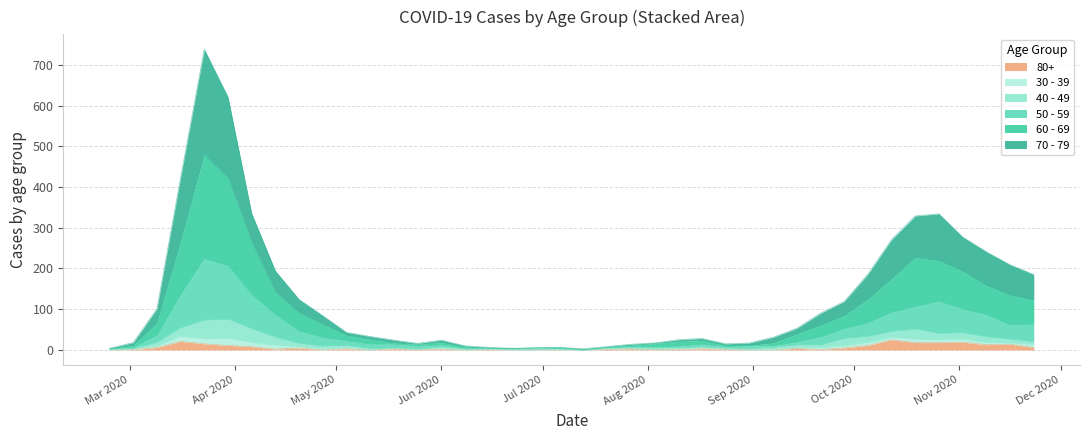

What is the label of the 30th point from the right?

2020-05-04